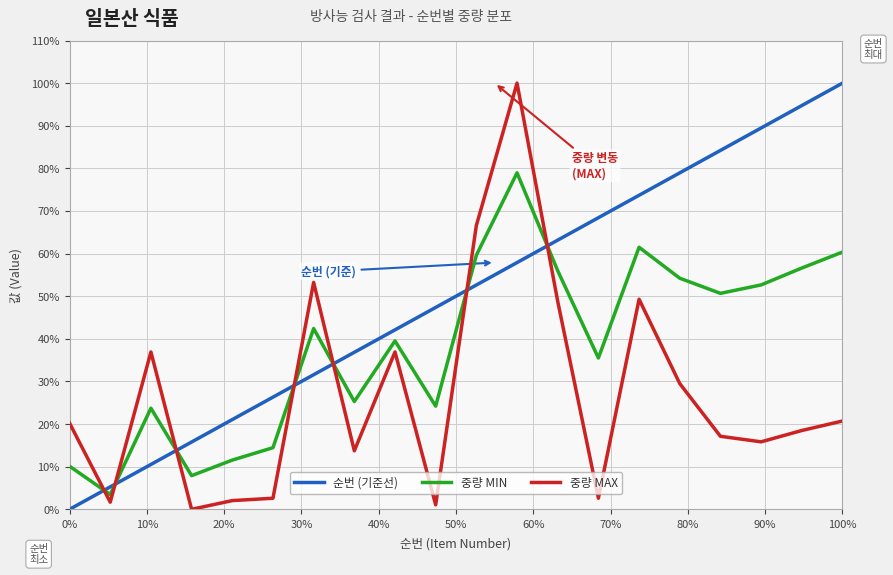

List the series in order of their overall mean, lowest first.

중량 MAX, 중량 MIN, 순번 (기준선)